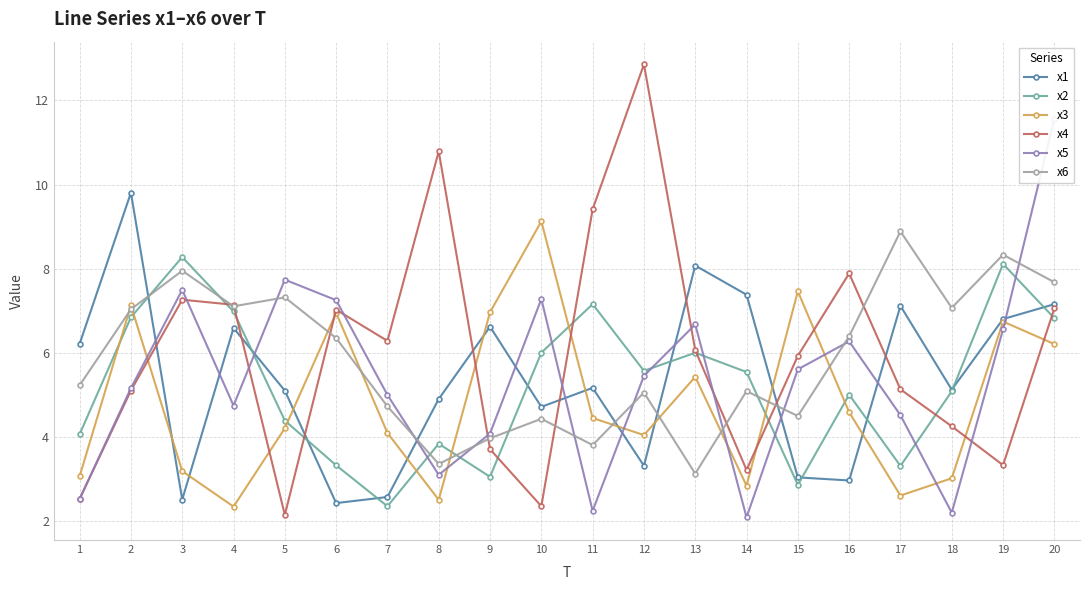

At which category is the sum across all series the highest?

20